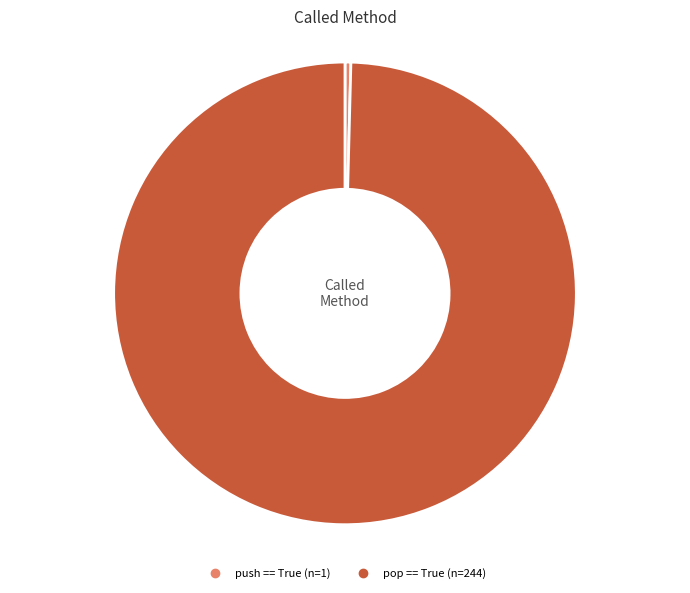

Rank the categories by value from highest to lowest.

pop == True, push == True